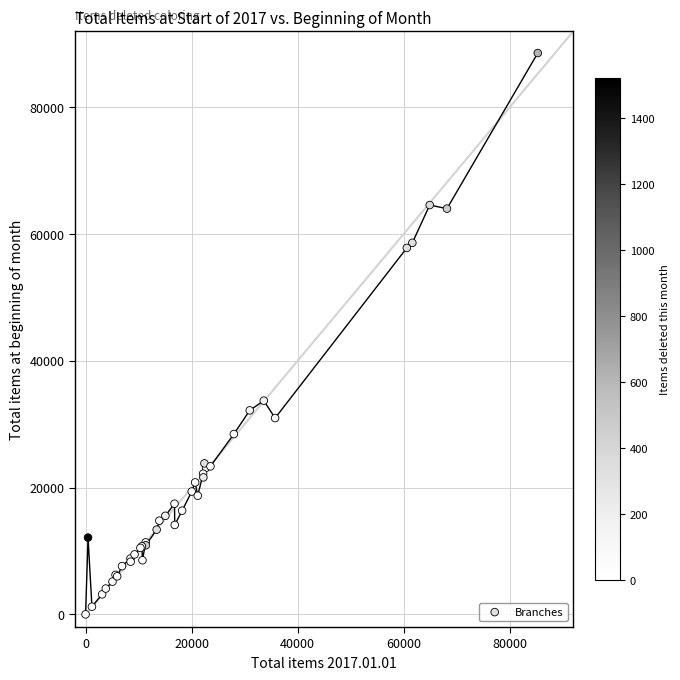

What Y value in the scatter plot is closest to 44288?

33720